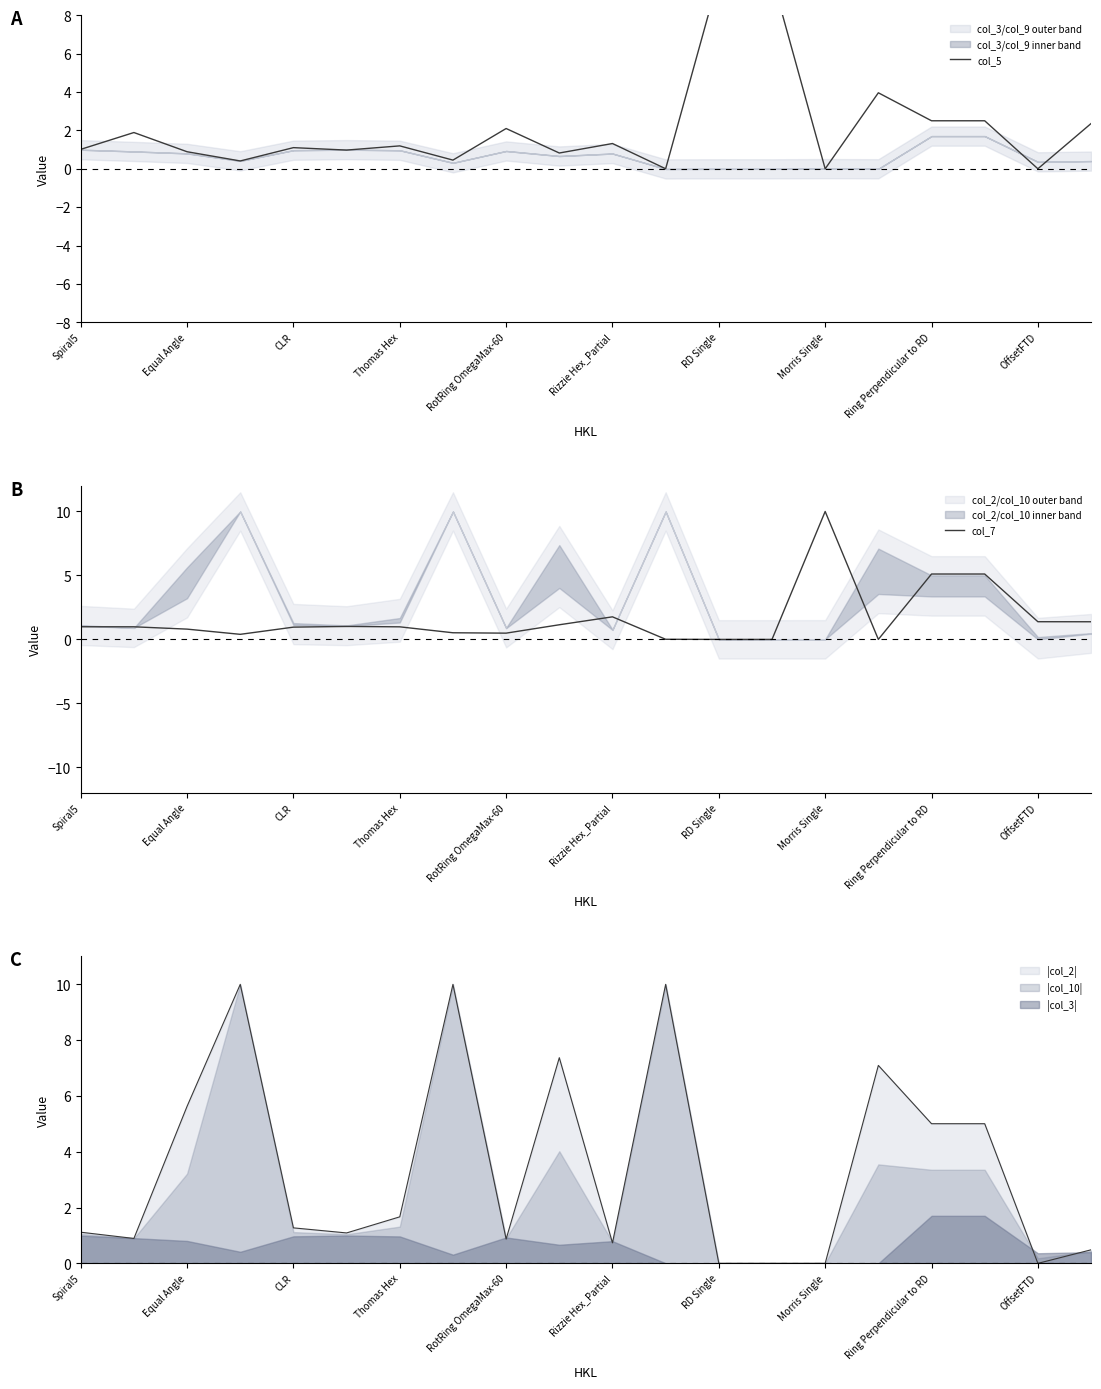

Is it true that |col_2| equals 6.8 at Ring Perpendicular to RD?

False